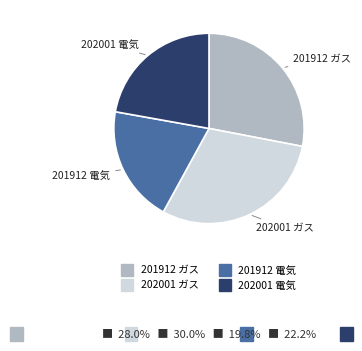

What is the ratio of the value at 201912 電気 to the value at 202001 電気?

0.9